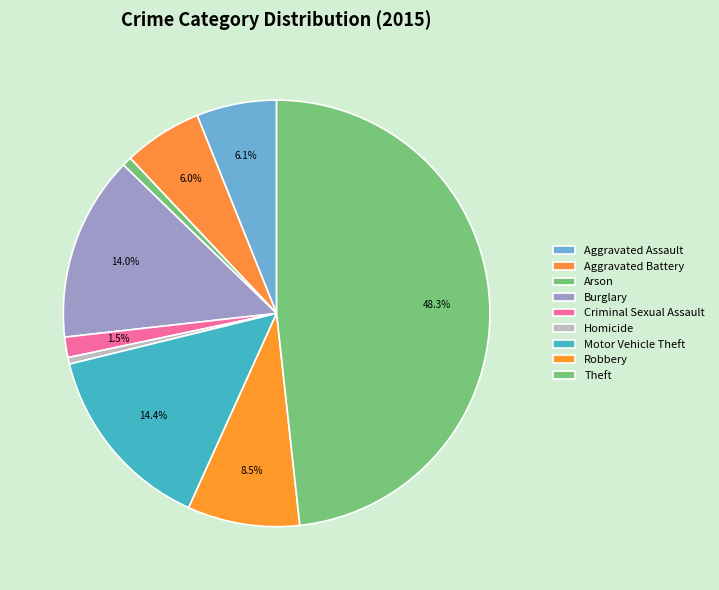

Rank the categories by value from lowest to highest.

Homicide, Arson, Criminal Sexual Assault, Aggravated Battery, Aggravated Assault, Robbery, Burglary, Motor Vehicle Theft, Theft